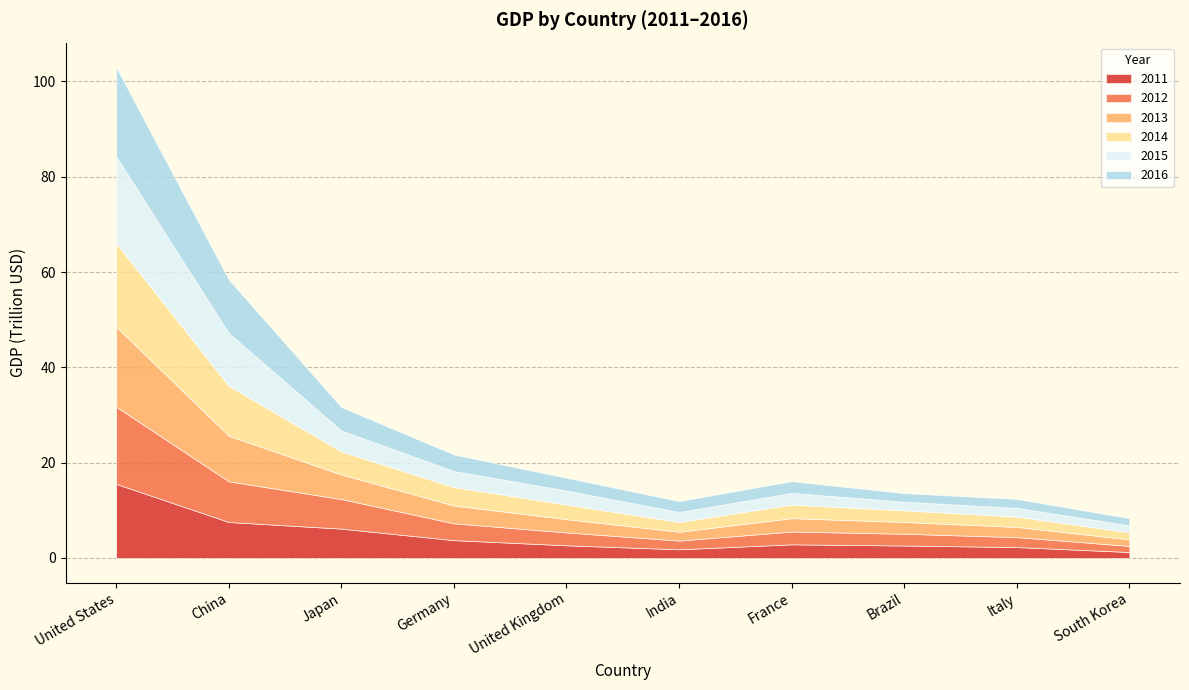

How many lines are shown in the chart?

6